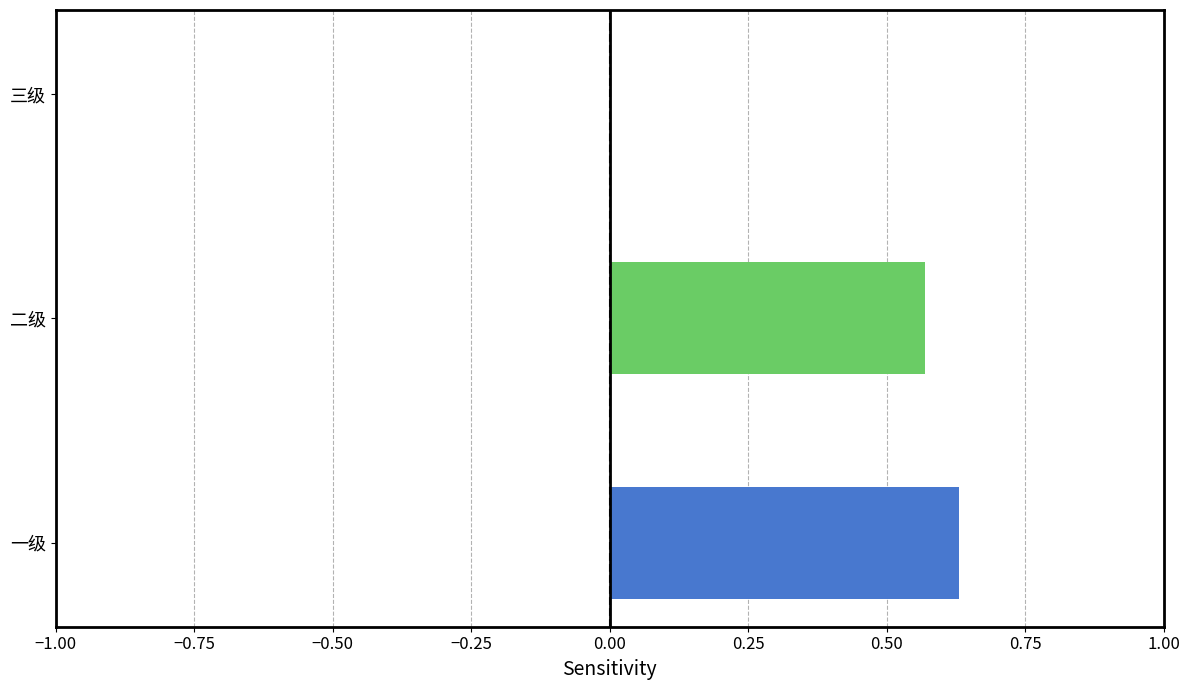

How many series are shown in this chart?

2